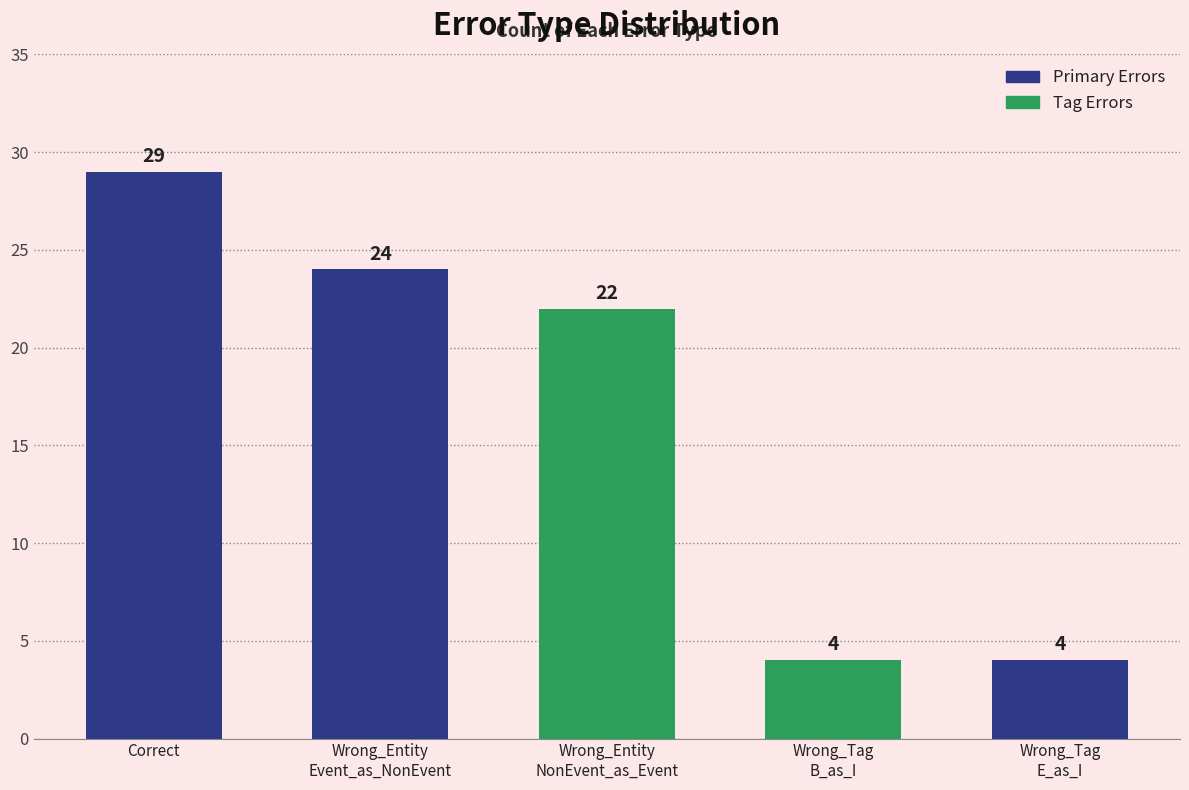

Which label corresponds to the largest value in the chart?

Correct